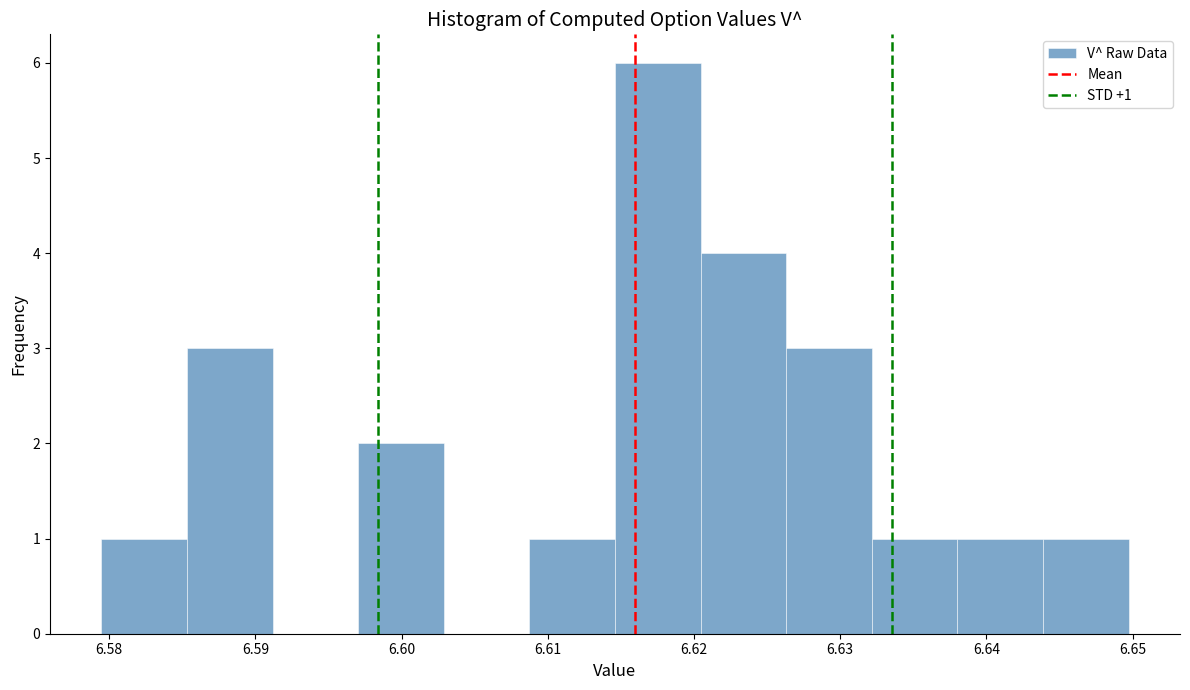

Which range on the x-axis has the tallest bar?

6.615 to 6.620